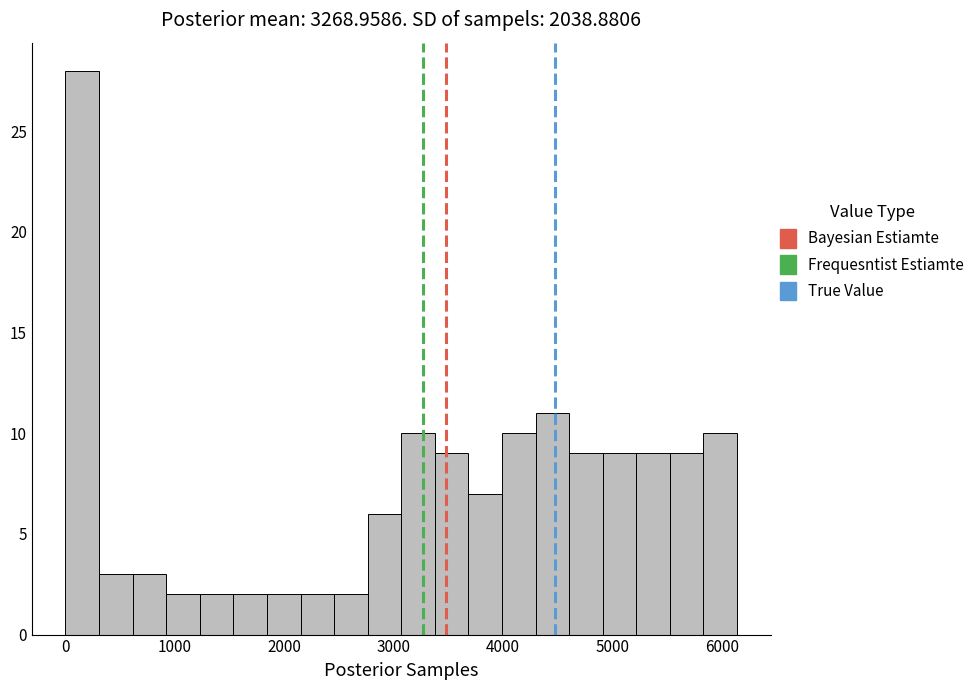

Read against the x-axis, roughly where is the centre of the tallest bar?

200